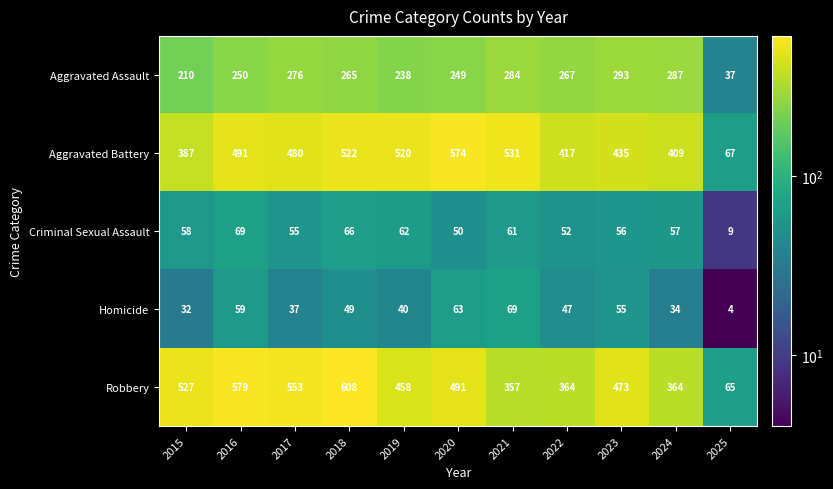

What is the average value of the Robbery series?

440